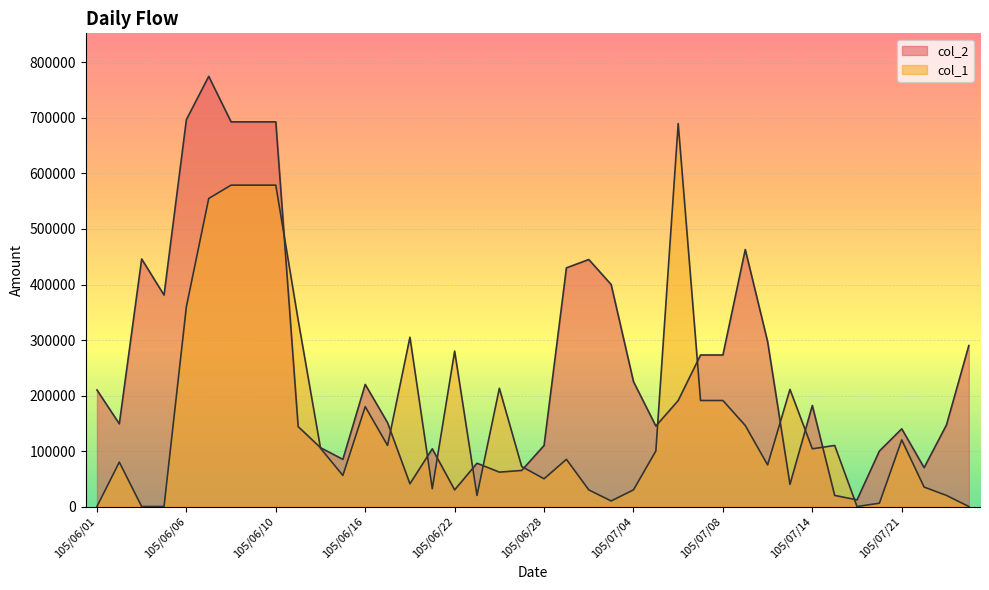

At how many categories does at least one series exceed 144399?

29